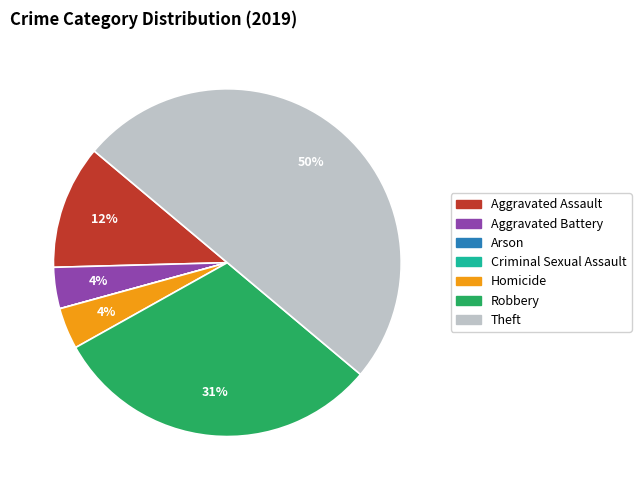

To the nearest percent, what is the difference between the largest and smallest slice percentages?

50%